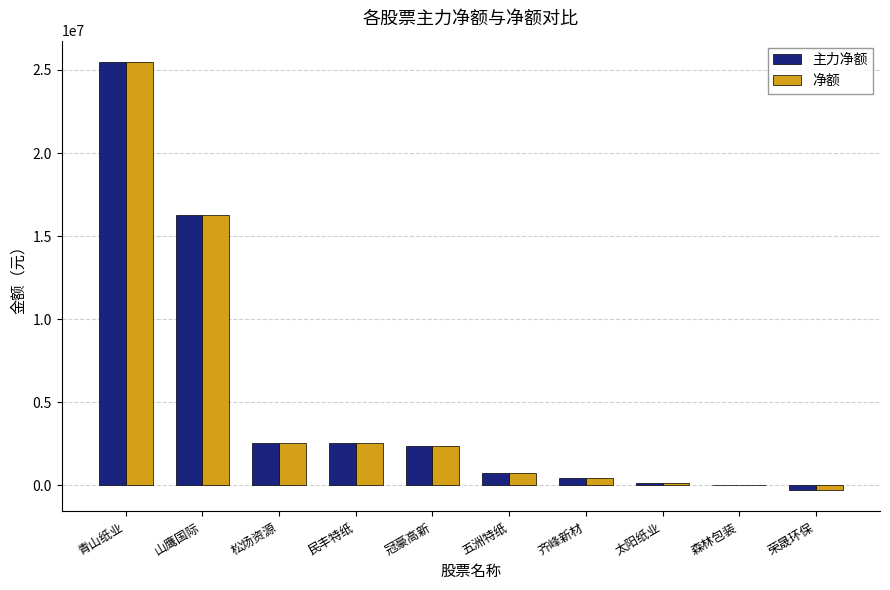

Count the number of data series in this chart.

2